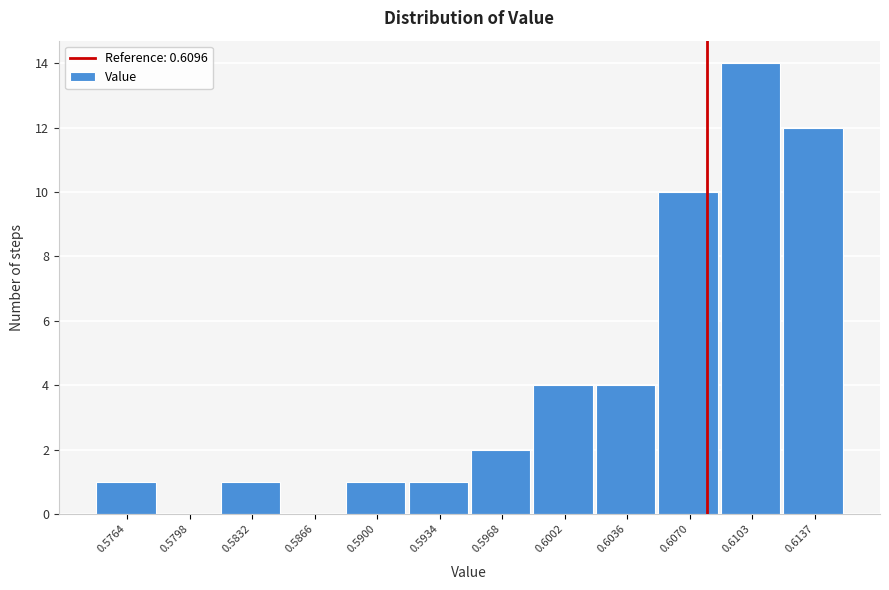

Reading right to left, list all the values displayed in this chart.

0.6137=12	0.6103=14	0.6070=10	0.6036=4	0.6002=4	0.5968=2	0.5934=1	0.5900=1	0.5866=0	0.5832=1	0.5798=0	0.5764=1